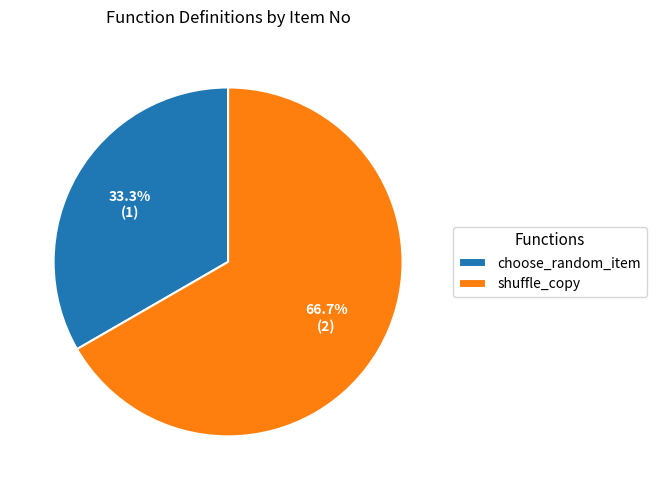

Does choose_random_item account for over 50% of the chart?

No